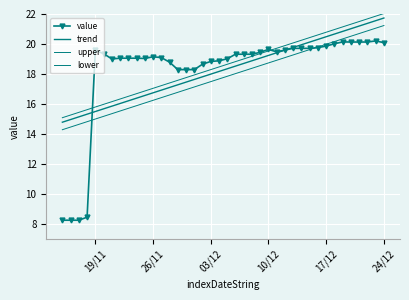

Reading left to right, extract all data points from this chart.

value: 8.3	8.3	8.3	8.5	19.6	19.4	19.0	19.1	19.1	19.1	19.0	19.2	19.1	18.8	18.3	18.3	18.3	18.7	18.8	18.9	19.0	19.3	19.3	19.3	19.5	19.6	19.5	19.6	19.7	19.7	19.7	19.8	19.9	20.0	20.1	20.1	20.1	20.1	20.2	20.1
trend: 14.8	15.0	15.1	15.3	15.5	15.7	15.9	16.0	16.2	16.4	16.6	16.7	16.9	17.1	17.3	17.5	17.6	17.8	18.0	18.2	18.4	18.5	18.7	18.9	19.1	19.2	19.4	19.6	19.8	20.0	20.1	20.3	20.5	20.7	20.8	21.0	21.2	21.4	21.6	21.7
upper: 15.1	15.3	15.4	15.6	15.8	16.0	16.2	16.3	16.5	16.7	16.9	17.0	17.2	17.4	17.6	17.8	17.9	18.1	18.3	18.5	18.7	18.8	19.0	19.2	19.4	19.5	19.7	19.9	20.1	20.3	20.4	20.6	20.8	21.0	21.1	21.3	21.5	21.7	21.9	22.0
lower: 14.3	14.5	14.6	14.8	15.0	15.2	15.4	15.5	15.7	15.9	16.1	16.2	16.4	16.6	16.8	17.0	17.1	17.3	17.5	17.7	17.9	18.0	18.2	18.4	18.6	18.7	18.9	19.1	19.3	19.5	19.6	19.8	20.0	20.2	20.3	20.5	20.7	20.9	21.1	21.2